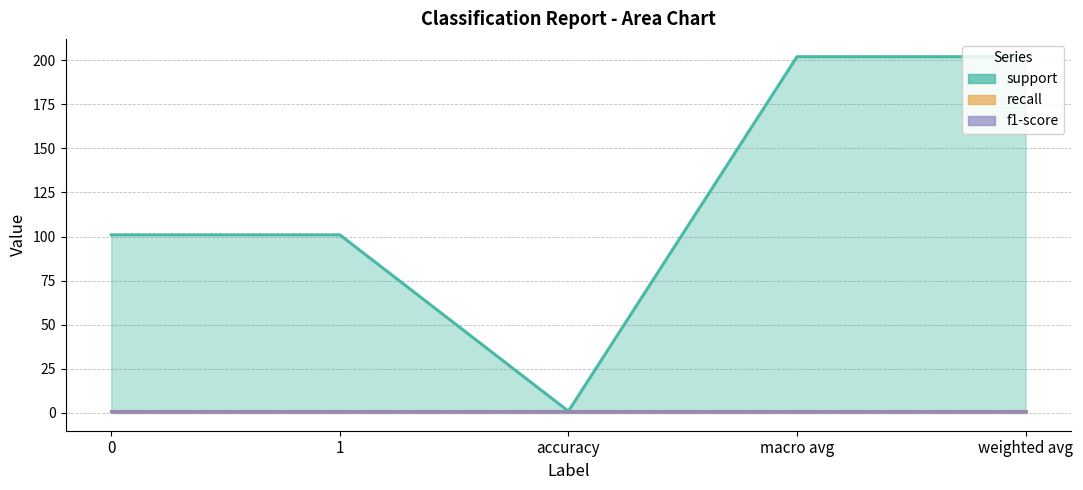

What is the value of the support point at the 4th from the left?

202